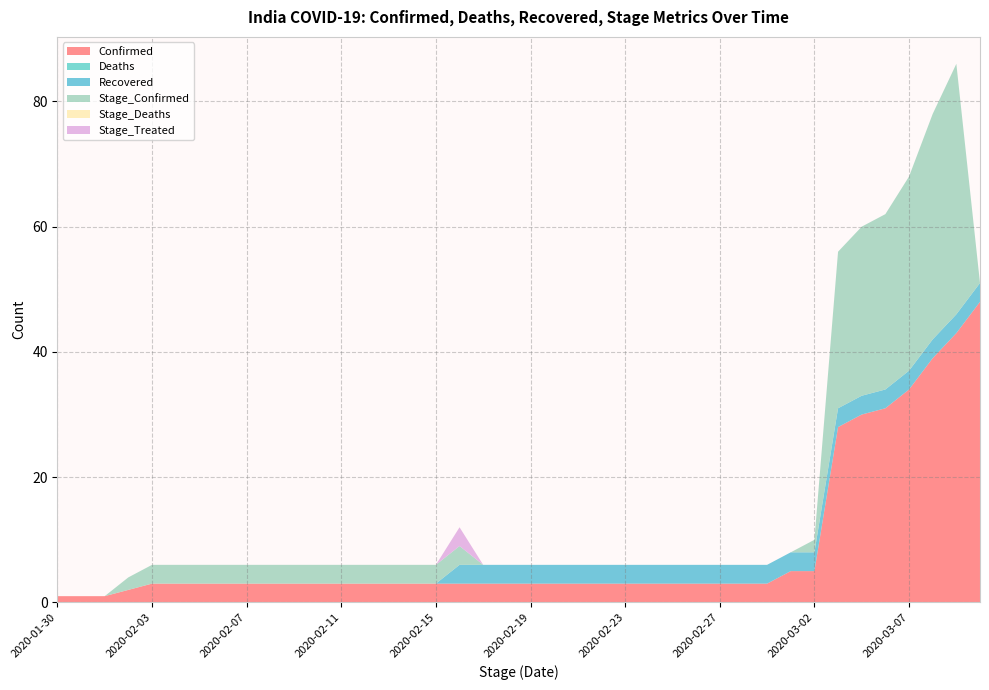

Reading right to left, transcribe all the data shown in this chart.

Confirmed: 2020-03-10=48	2020-03-09=43	2020-03-08=39	2020-03-07=34	2020-03-06=31	2020-03-05=30	2020-03-04=28	2020-03-02=5	2020-03-01=5	2020-02-29=3	2020-02-28=3	2020-02-27=3	2020-02-26=3	2020-02-25=3	2020-02-24=3	2020-02-23=3	2020-02-22=3	2020-02-21=3	2020-02-20=3	2020-02-19=3	2020-02-18=3	2020-02-17=3	2020-02-16=3	2020-02-15=3	2020-02-14=3	2020-02-13=3	2020-02-12=3	2020-02-11=3	2020-02-10=3	2020-02-09=3	2020-02-08=3	2020-02-07=3	2020-02-06=3	2020-02-05=3	2020-02-04=3	2020-02-03=3	2020-02-02=2	2020-02-01=1	2020-01-31=1	2020-01-30=1
Deaths: 2020-03-10=0	2020-03-09=0	2020-03-08=0	2020-03-07=0	2020-03-06=0	2020-03-05=0	2020-03-04=0	2020-03-02=0	2020-03-01=0	2020-02-29=0	2020-02-28=0	2020-02-27=0	2020-02-26=0	2020-02-25=0	2020-02-24=0	2020-02-23=0	2020-02-22=0	2020-02-21=0	2020-02-20=0	2020-02-19=0	2020-02-18=0	2020-02-17=0	2020-02-16=0	2020-02-15=0	2020-02-14=0	2020-02-13=0	2020-02-12=0	2020-02-11=0	2020-02-10=0	2020-02-09=0	2020-02-08=0	2020-02-07=0	2020-02-06=0	2020-02-05=0	2020-02-04=0	2020-02-03=0	2020-02-02=0	2020-02-01=0	2020-01-31=0	2020-01-30=0
Recovered: 2020-03-10=3	2020-03-09=3	2020-03-08=3	2020-03-07=3	2020-03-06=3	2020-03-05=3	2020-03-04=3	2020-03-02=3	2020-03-01=3	2020-02-29=3	2020-02-28=3	2020-02-27=3	2020-02-26=3	2020-02-25=3	2020-02-24=3	2020-02-23=3	2020-02-22=3	2020-02-21=3	2020-02-20=3	2020-02-19=3	2020-02-18=3	2020-02-17=3	2020-02-16=3	2020-02-15=0	2020-02-14=0	2020-02-13=0	2020-02-12=0	2020-02-11=0	2020-02-10=0	2020-02-09=0	2020-02-08=0	2020-02-07=0	2020-02-06=0	2020-02-05=0	2020-02-04=0	2020-02-03=0	2020-02-02=0	2020-02-01=0	2020-01-31=0	2020-01-30=0
Stage_Confirmed: 2020-03-10=0	2020-03-09=40	2020-03-08=36	2020-03-07=31	2020-03-06=28	2020-03-05=27	2020-03-04=25	2020-03-02=2	2020-03-01=0	2020-02-29=0	2020-02-28=0	2020-02-27=0	2020-02-26=0	2020-02-25=0	2020-02-24=0	2020-02-23=0	2020-02-22=0	2020-02-21=0	2020-02-20=0	2020-02-19=0	2020-02-18=0	2020-02-17=0	2020-02-16=3	2020-02-15=3	2020-02-14=3	2020-02-13=3	2020-02-12=3	2020-02-11=3	2020-02-10=3	2020-02-09=3	2020-02-08=3	2020-02-07=3	2020-02-06=3	2020-02-05=3	2020-02-04=3	2020-02-03=3	2020-02-02=2	2020-02-01=0	2020-01-31=0	2020-01-30=0
Stage_Deaths: 2020-03-10=0	2020-03-09=0	2020-03-08=0	2020-03-07=0	2020-03-06=0	2020-03-05=0	2020-03-04=0	2020-03-02=0	2020-03-01=0	2020-02-29=0	2020-02-28=0	2020-02-27=0	2020-02-26=0	2020-02-25=0	2020-02-24=0	2020-02-23=0	2020-02-22=0	2020-02-21=0	2020-02-20=0	2020-02-19=0	2020-02-18=0	2020-02-17=0	2020-02-16=0	2020-02-15=0	2020-02-14=0	2020-02-13=0	2020-02-12=0	2020-02-11=0	2020-02-10=0	2020-02-09=0	2020-02-08=0	2020-02-07=0	2020-02-06=0	2020-02-05=0	2020-02-04=0	2020-02-03=0	2020-02-02=0	2020-02-01=0	2020-01-31=0	2020-01-30=0
Stage_Treated: 2020-03-10=0	2020-03-09=0	2020-03-08=0	2020-03-07=0	2020-03-06=0	2020-03-05=0	2020-03-04=0	2020-03-02=0	2020-03-01=0	2020-02-29=0	2020-02-28=0	2020-02-27=0	2020-02-26=0	2020-02-25=0	2020-02-24=0	2020-02-23=0	2020-02-22=0	2020-02-21=0	2020-02-20=0	2020-02-19=0	2020-02-18=0	2020-02-17=0	2020-02-16=3	2020-02-15=0	2020-02-14=0	2020-02-13=0	2020-02-12=0	2020-02-11=0	2020-02-10=0	2020-02-09=0	2020-02-08=0	2020-02-07=0	2020-02-06=0	2020-02-05=0	2020-02-04=0	2020-02-03=0	2020-02-02=0	2020-02-01=0	2020-01-31=0	2020-01-30=0